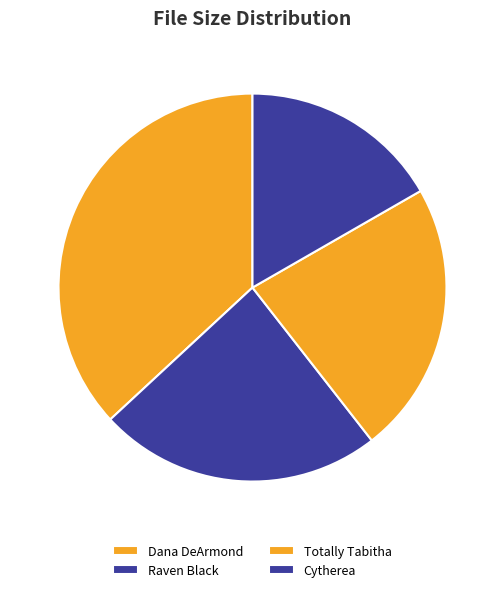

Count the number of slices in the pie.

4